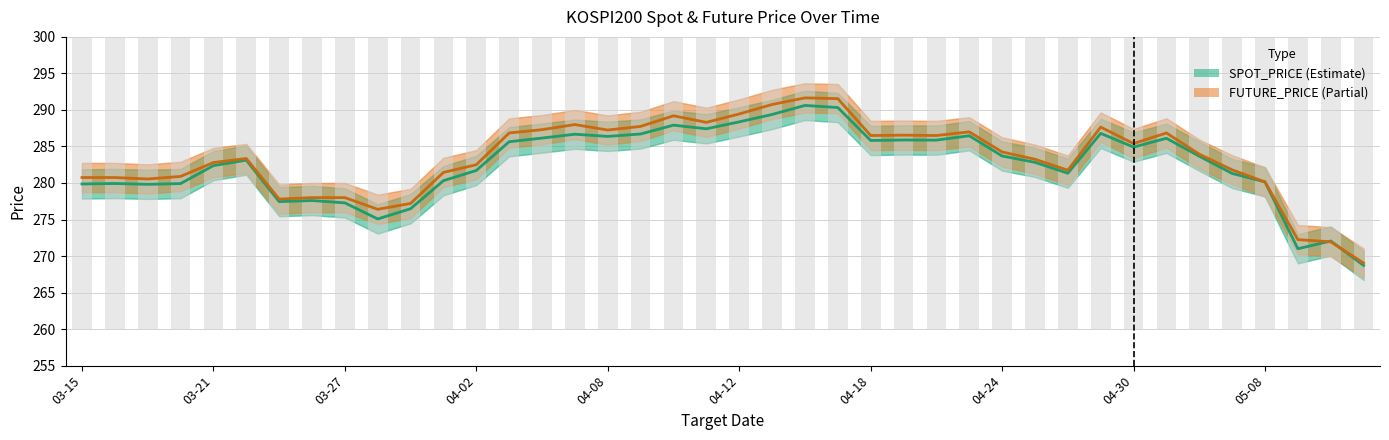

At how many categories does at least one series exceed 273?

37